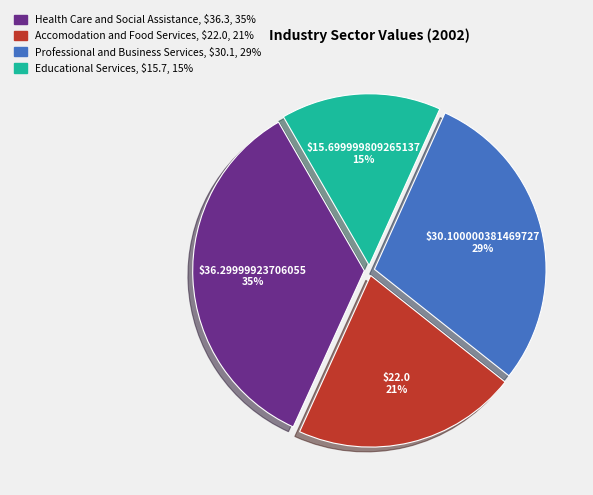

Does Health Care and Social Assistance represent more than half of the total?

No